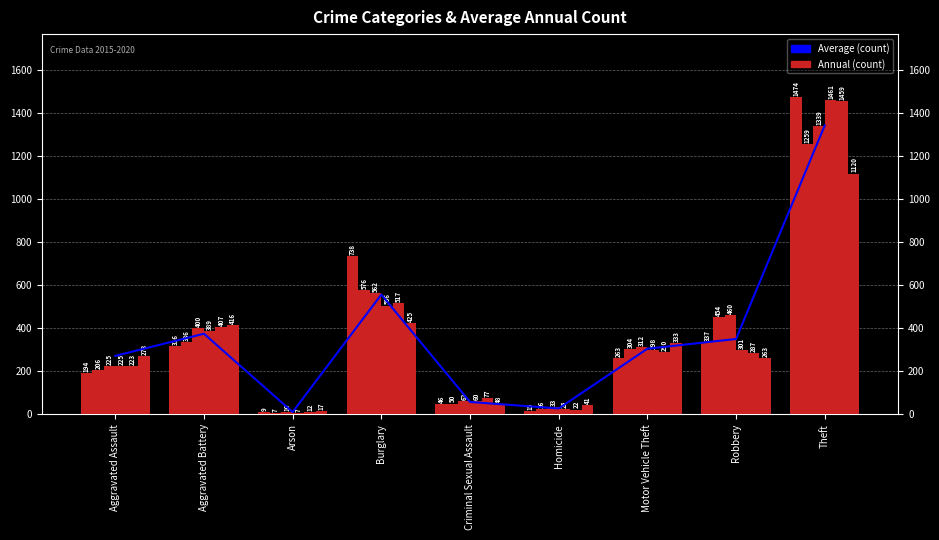

Between Motor Vehicle Theft and Robbery, which is larger?

Robbery